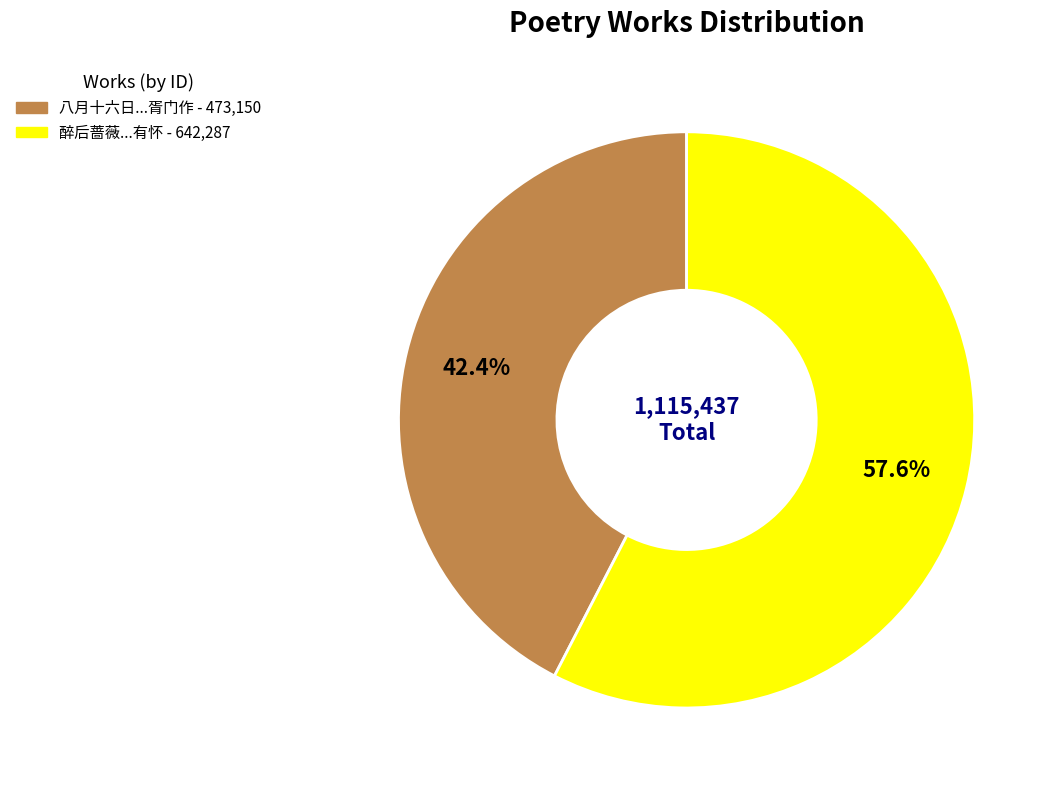

Is there a majority slice in this chart?

Yes